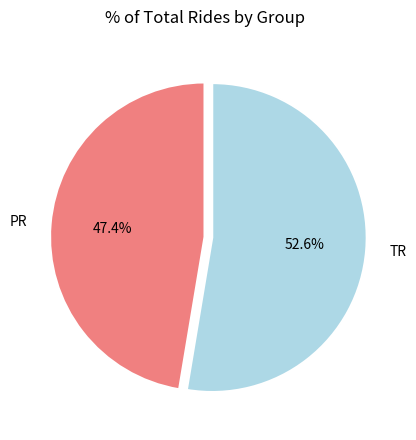

Is TR the majority of the pie?

Yes